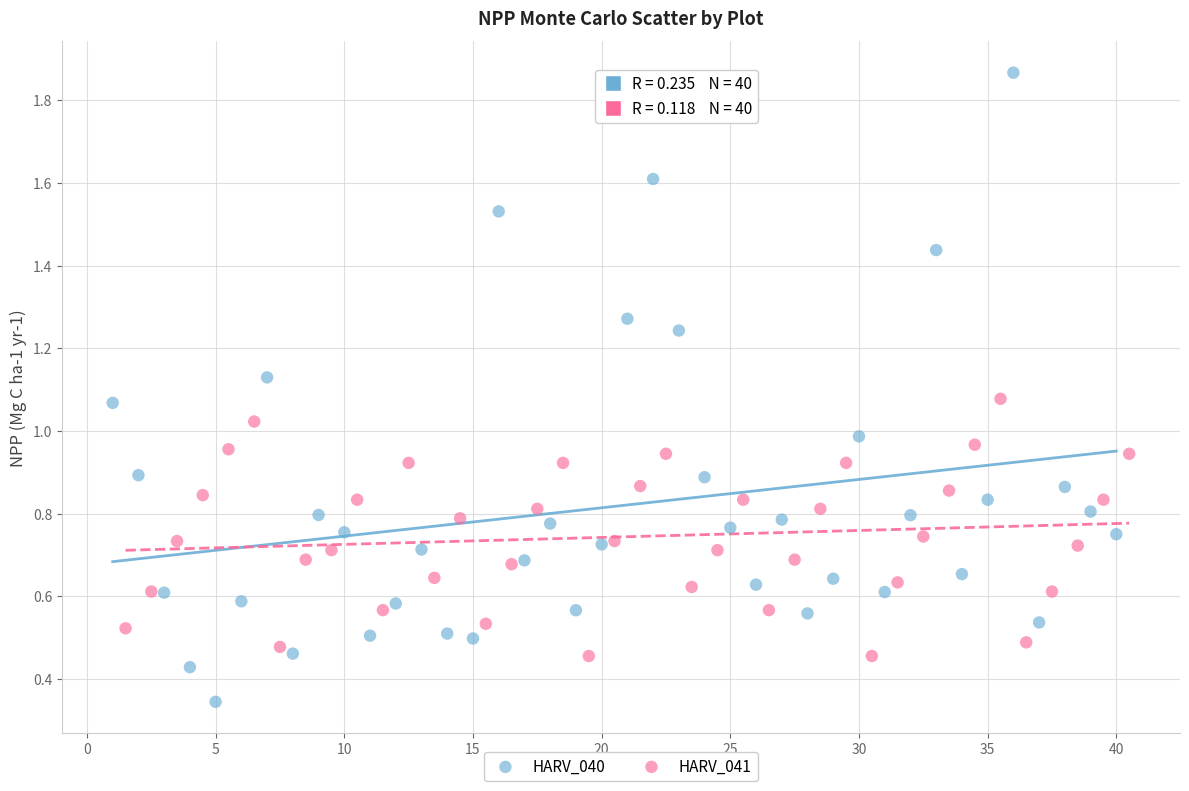

Which series reaches the minimum Y coordinate?

HARV_040